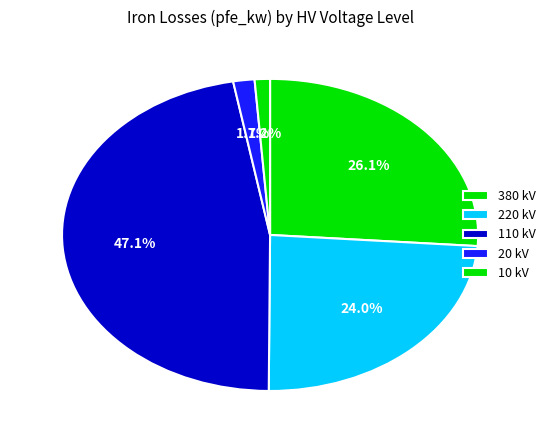

How many slices are in this pie chart?

5